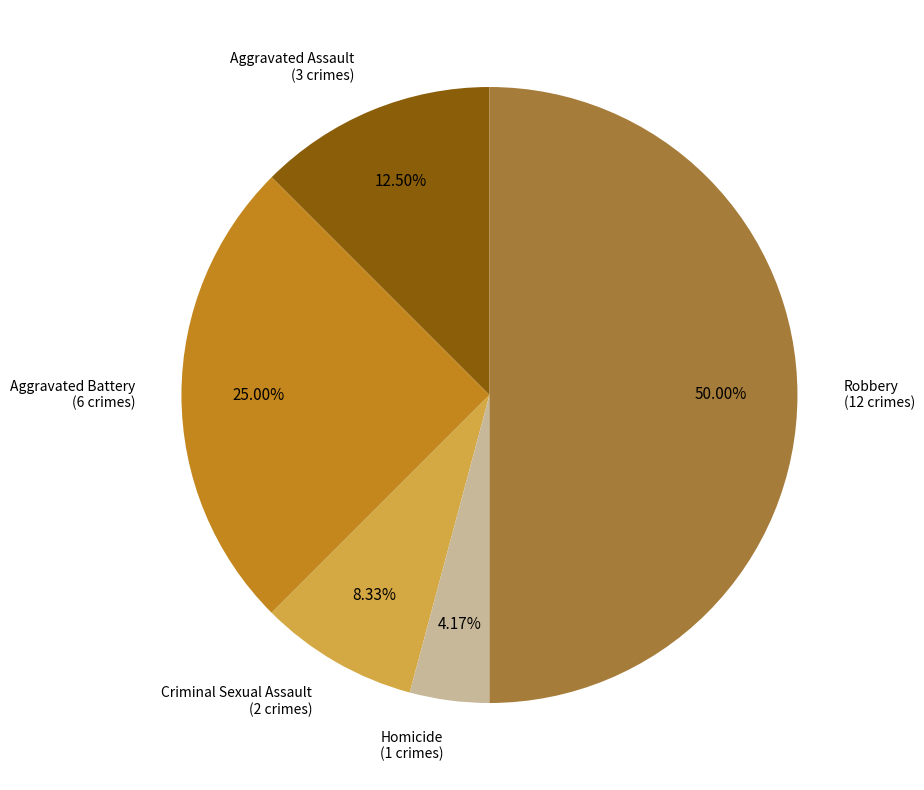

How many segments does this pie chart have?

5